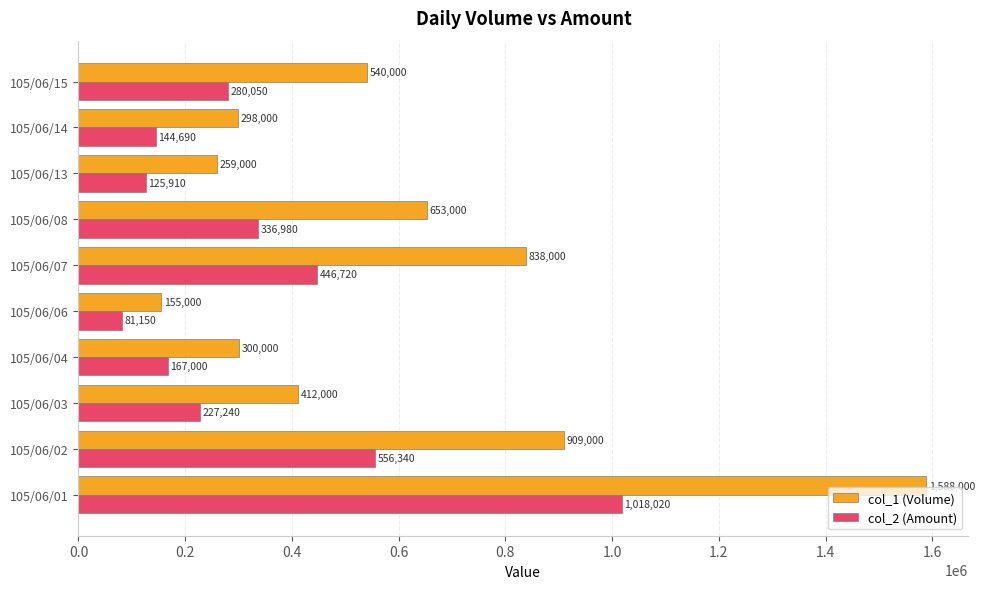

What is the minimum value shown in the chart?

81150